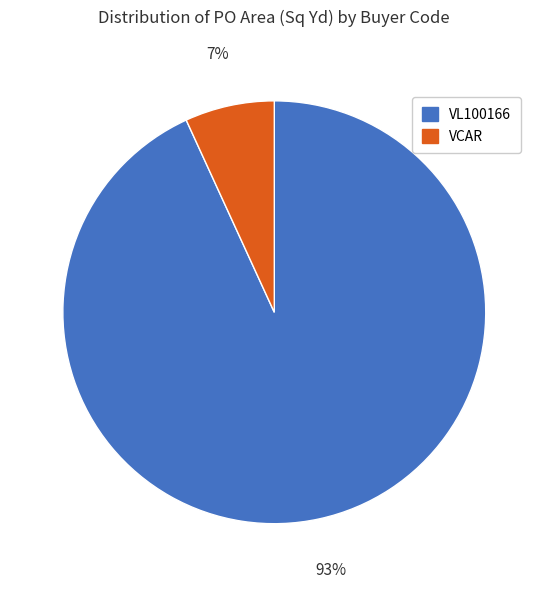

Is there a majority slice in this chart?

Yes